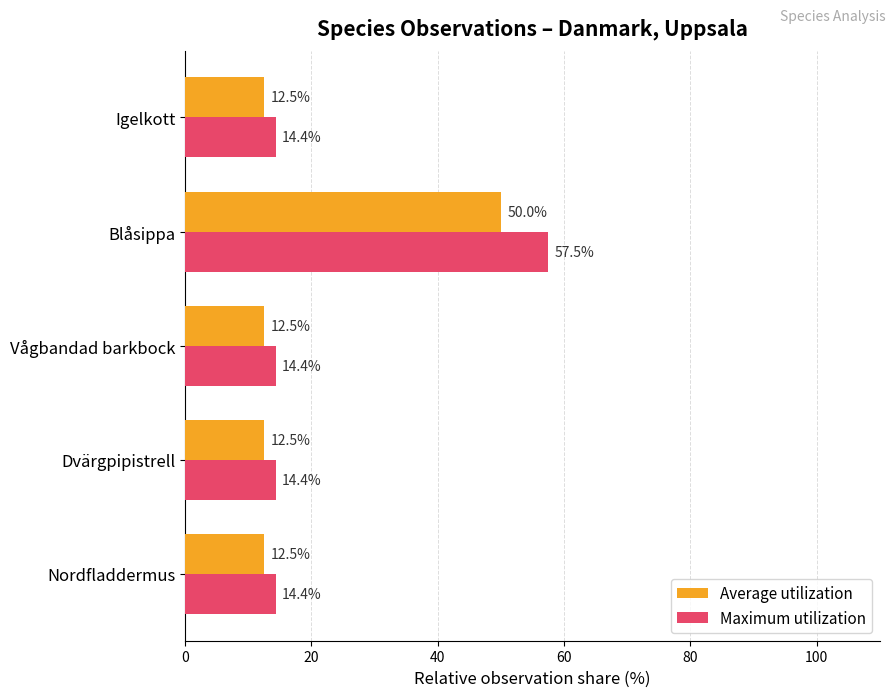

At how many categories does at least one series exceed 17?

1